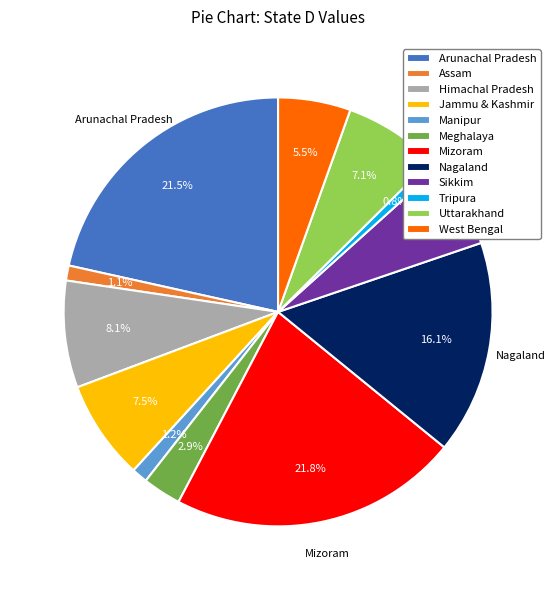

What portion of the pie excludes Tripura?

99.2%